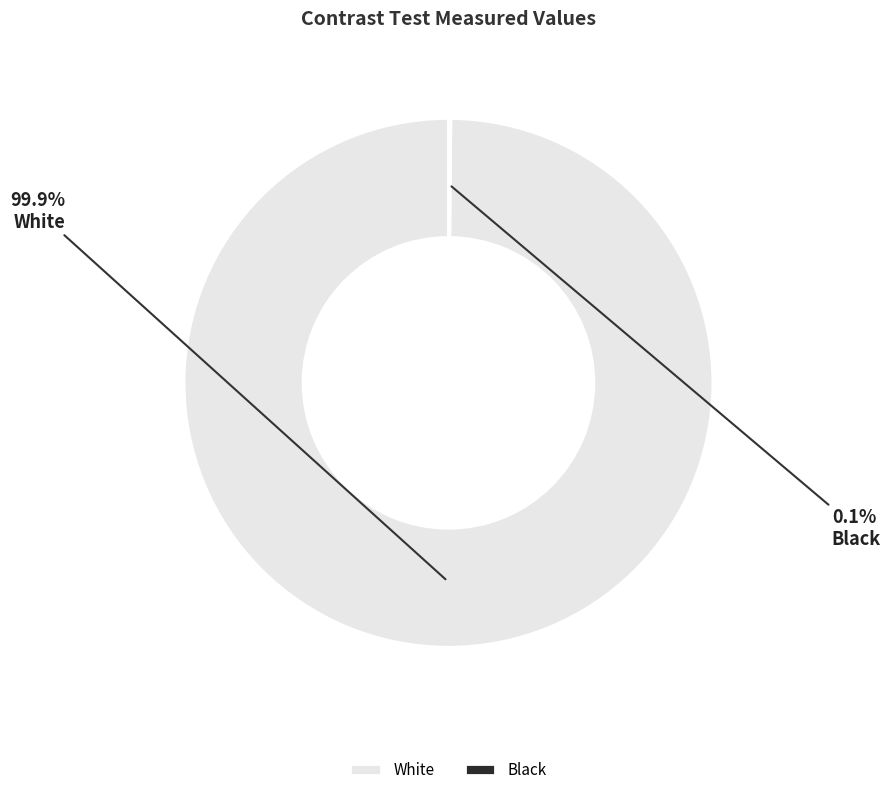

Which slice is the largest?

White